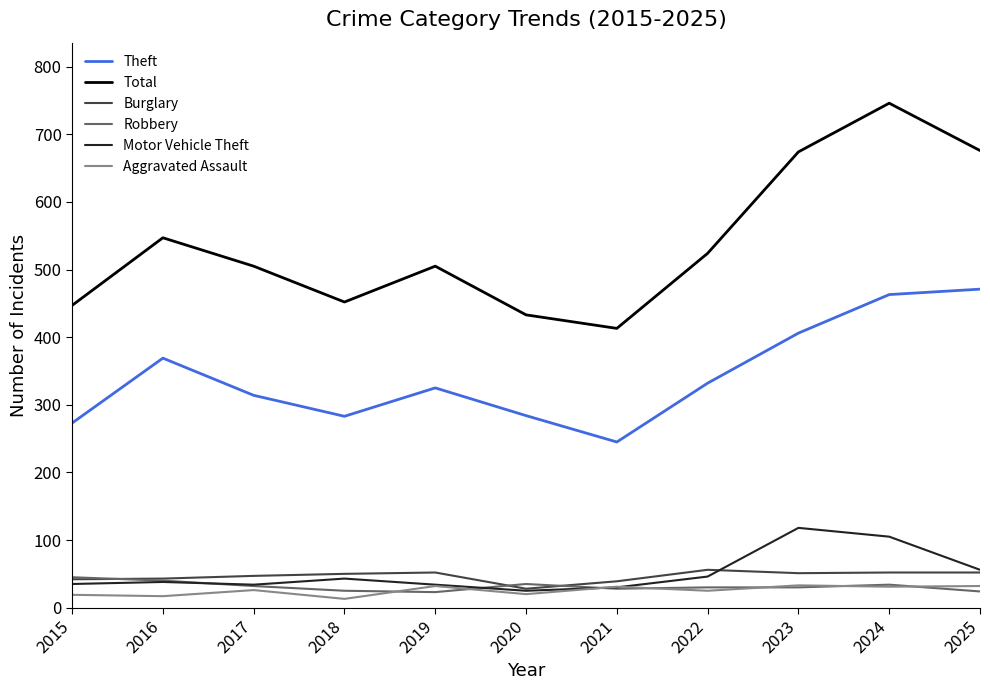

Where is Total nearest to the value 579?

2016